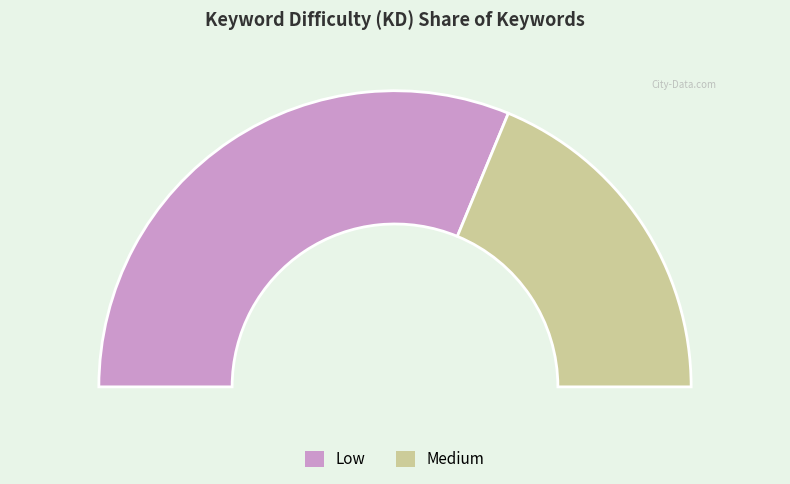

To the nearest percent, what is the difference between the Low and Medium slice percentages?

25%